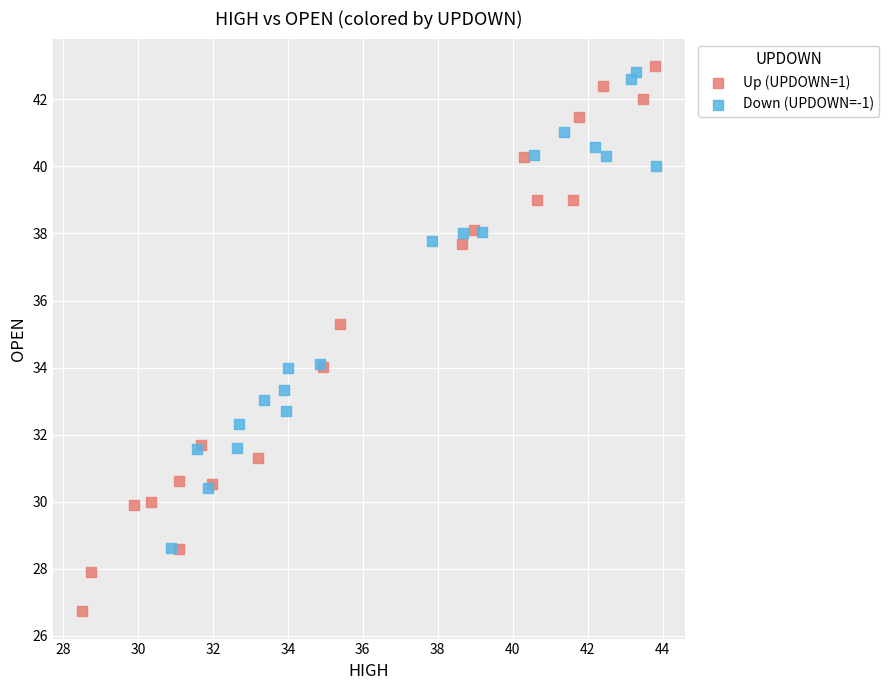

What are all the series names shown in the legend?

Up (UPDOWN=1), Down (UPDOWN=-1)